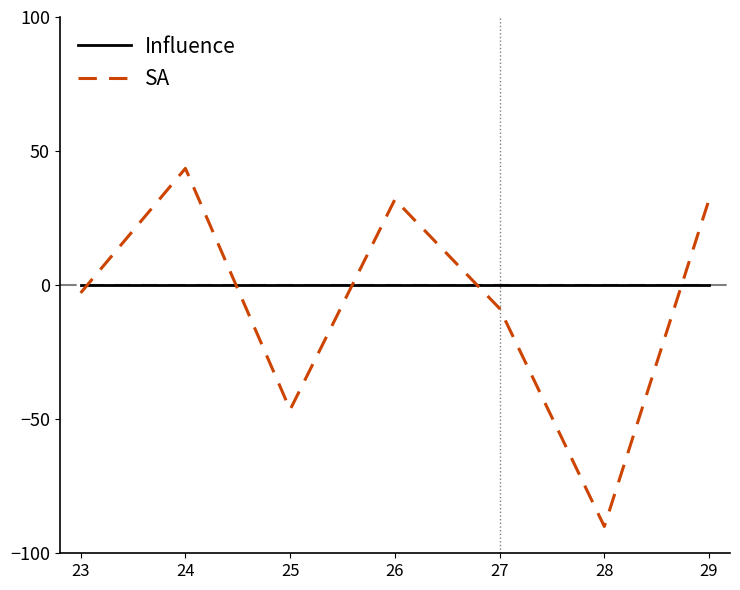

Is the value of Influence at 23 greater than the value of SA at 23?

Yes